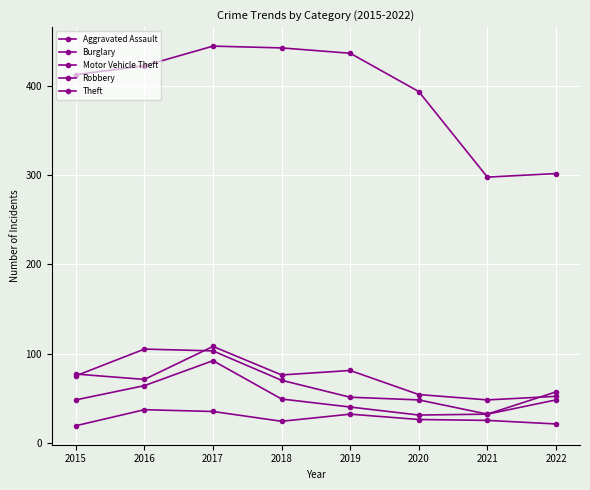

How many lines are shown in the chart?

5